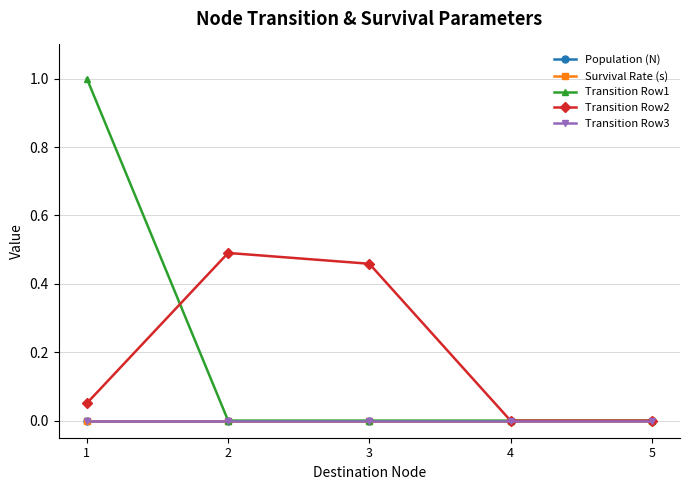

Does the chart have visible grid lines?

Yes